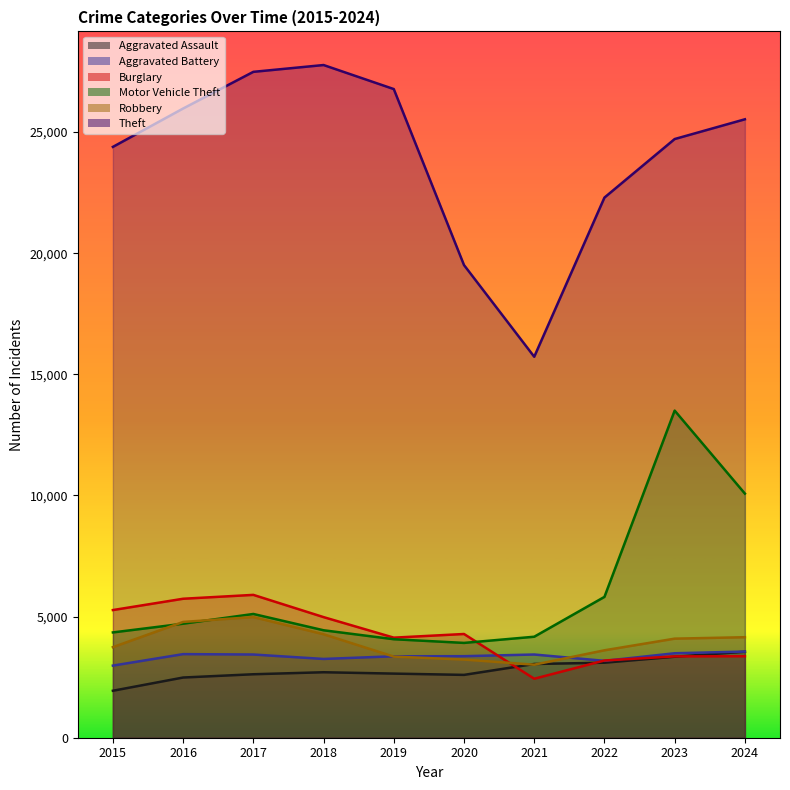

Which series ends up on top after the final intersection of Motor Vehicle Theft and Burglary?

Motor Vehicle Theft